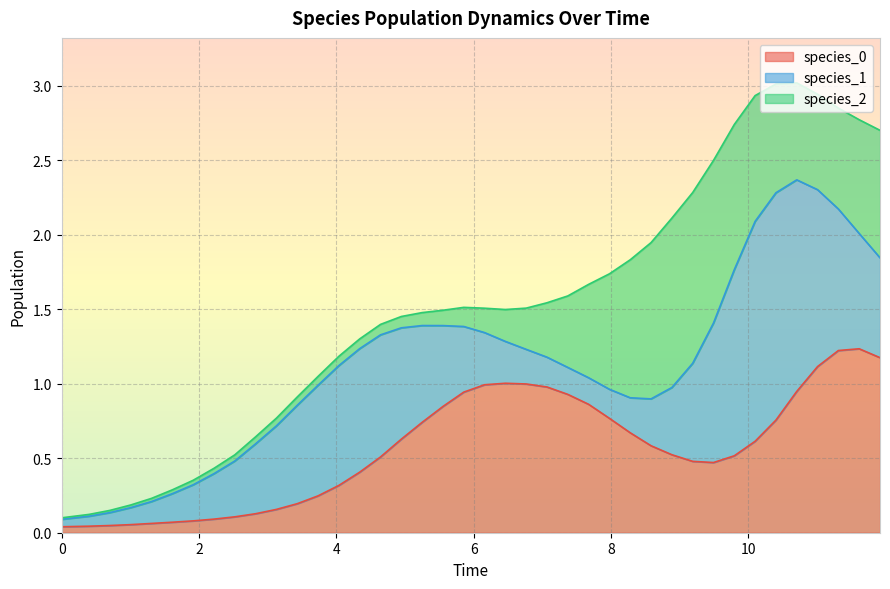

Between 11 and 32, which is larger?

32